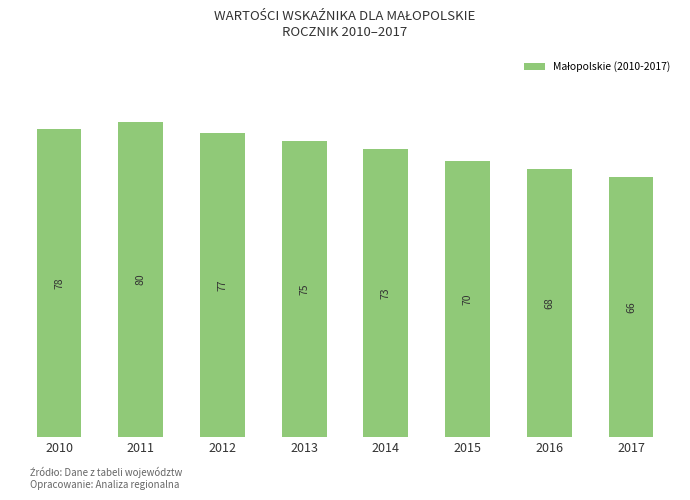

What is the sum of all values?

587